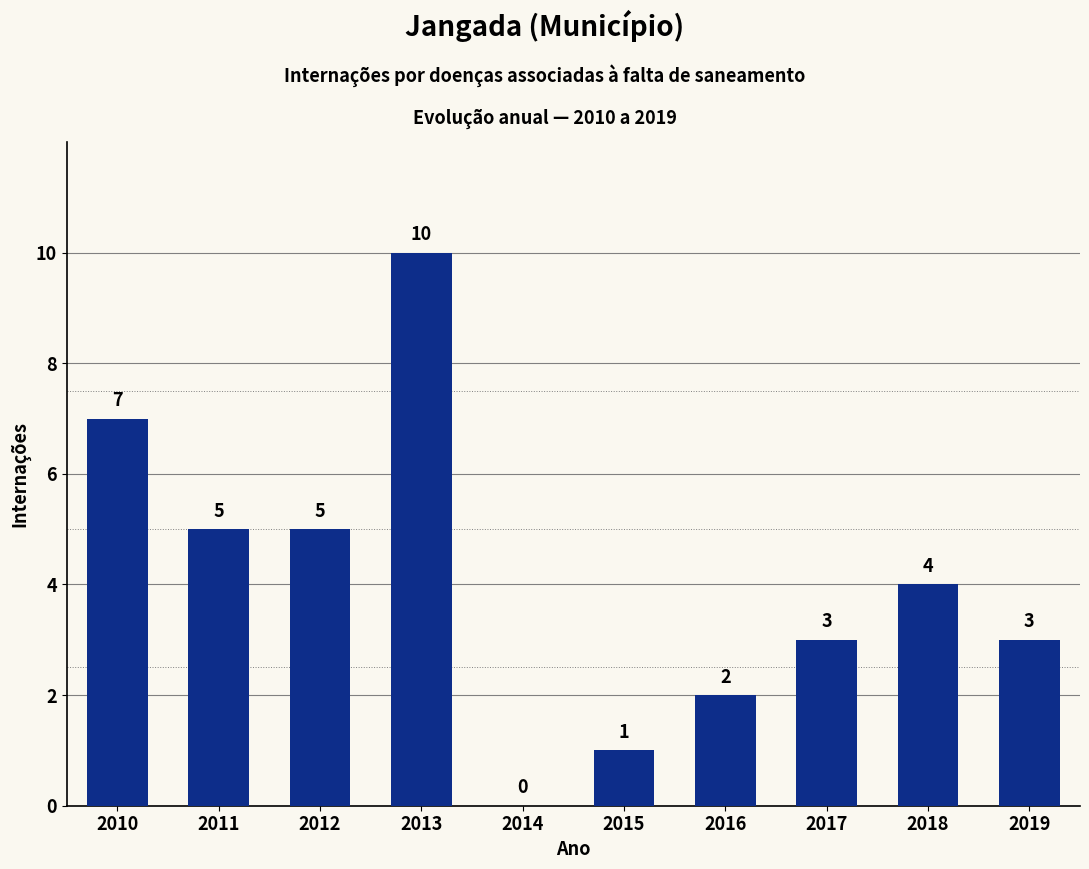

What is the change in value from 2012 to 2017?

-2